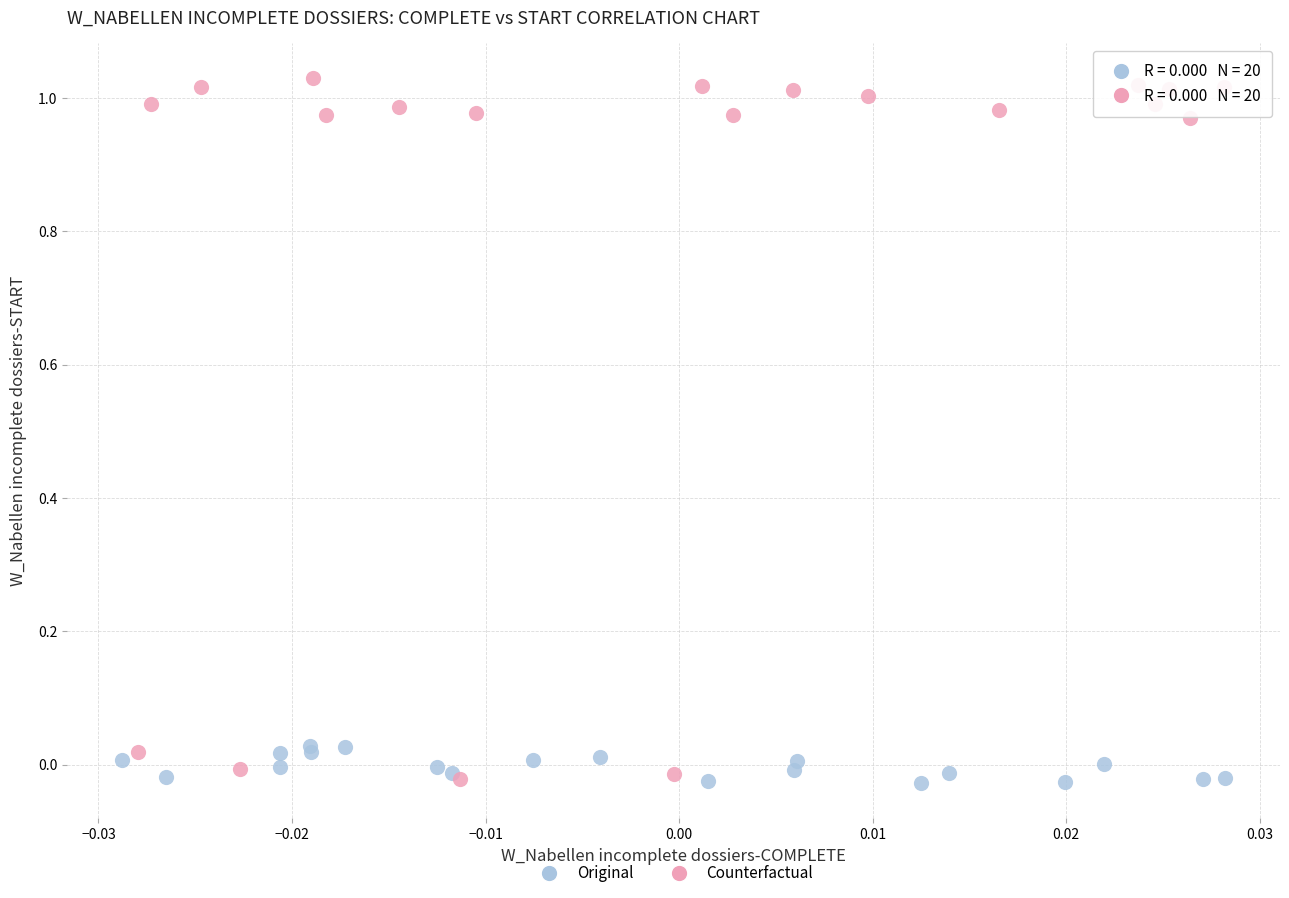

Which series contains the highest Y value?

Counterfactual